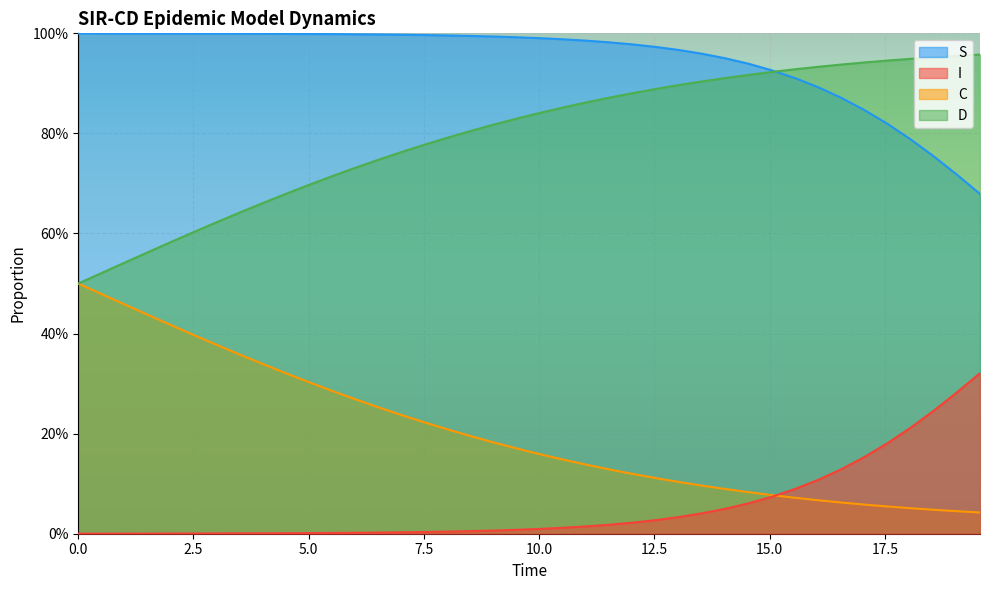

Which series ends up on top after the final intersection of D and S?

D